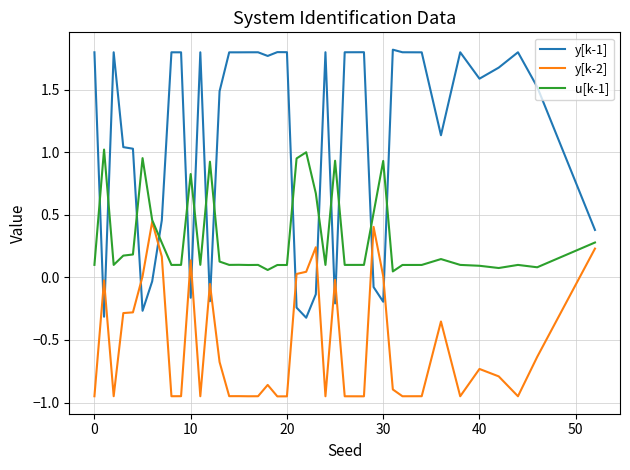

What is the highest value of the y[k-1] series?

1.8